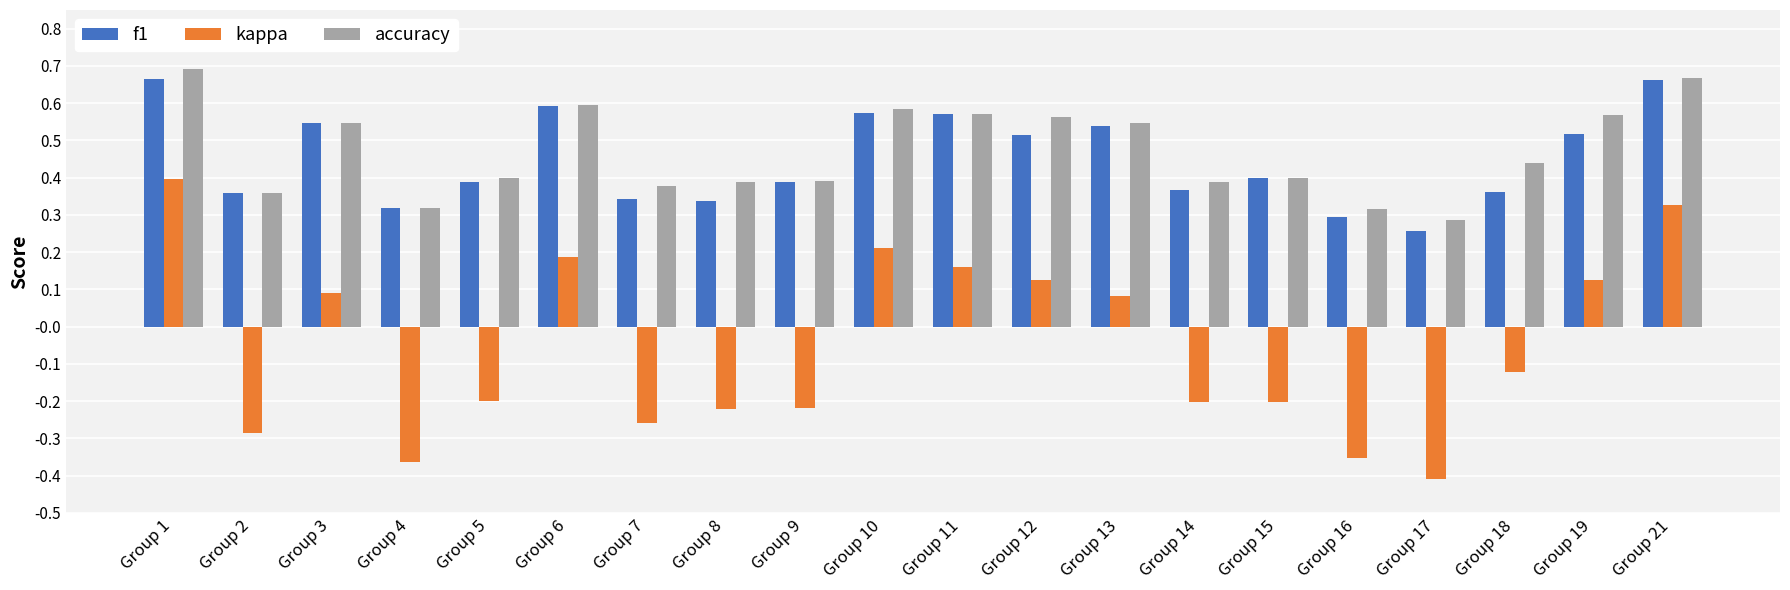

What is the total value across all series at Group 10?

1.4